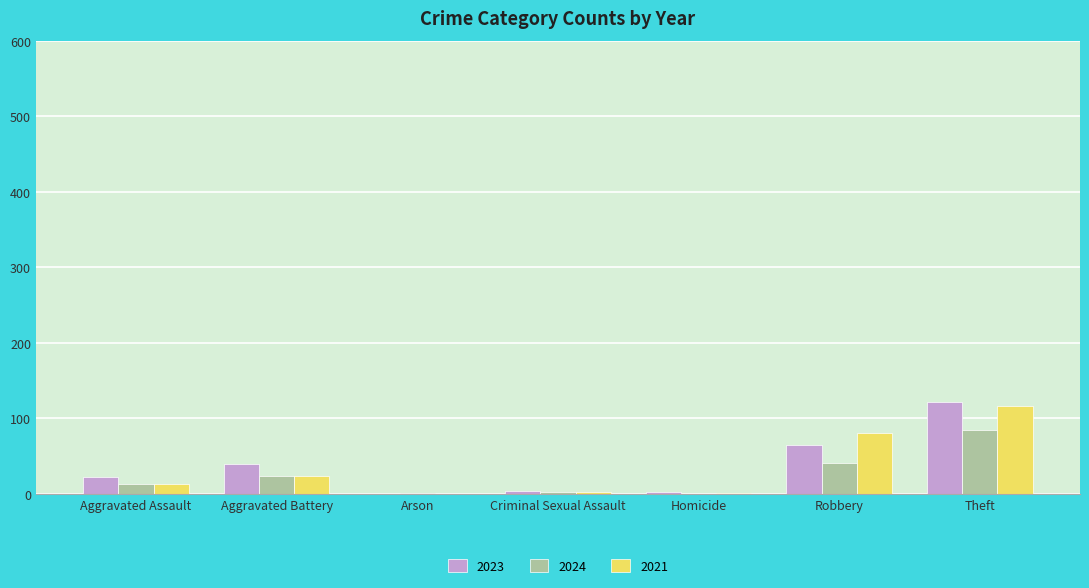

The 2023 series shows 122 at Theft. True or false?

True